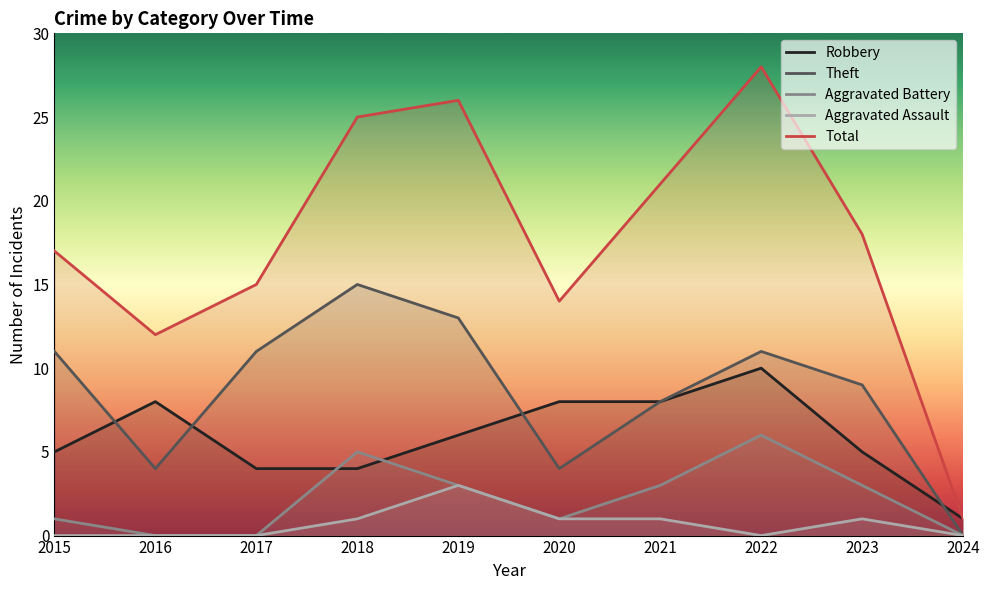

Is the value of Theft at 2021 greater than the value of Robbery at 2022?

No